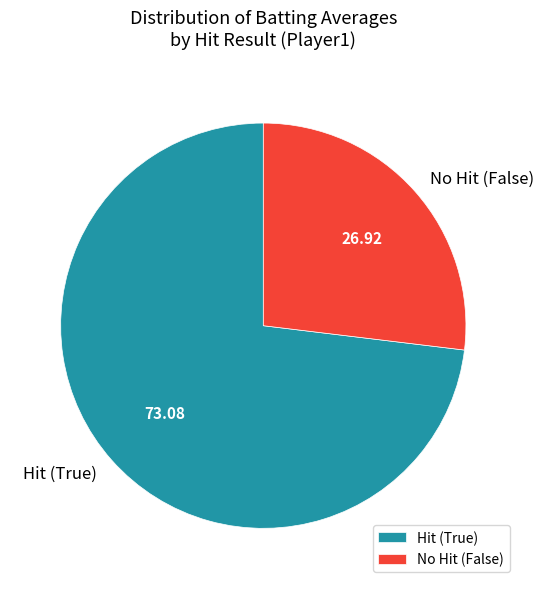

Which category has the smallest portion of the pie?

No Hit (False)